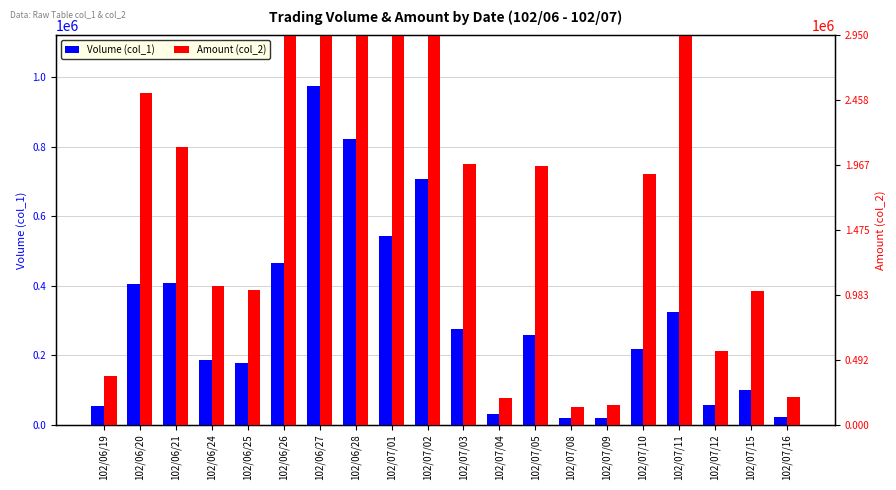

Which series has the largest range (max minus min)?

Amount (col_2)